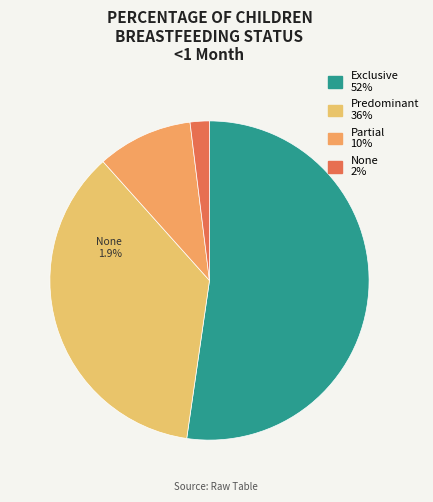

Which slice is the smallest?

None